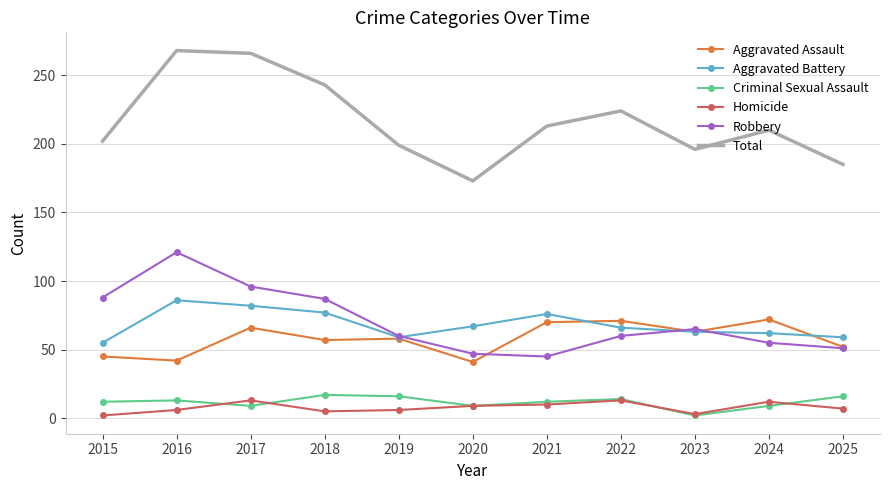

True or false: Criminal Sexual Assault and Total cross at least once.

False